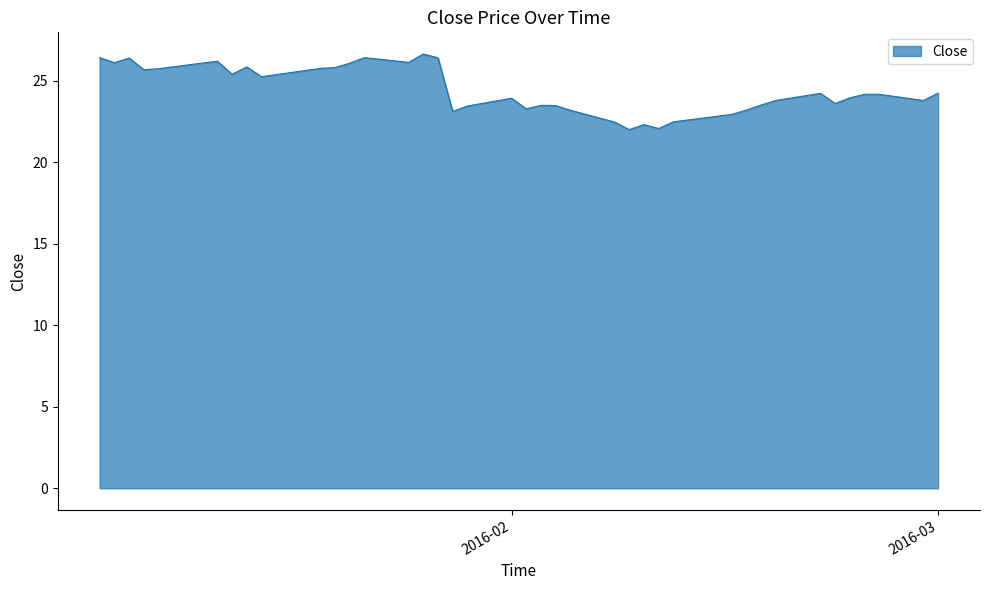

What is the smallest value displayed?

22.0